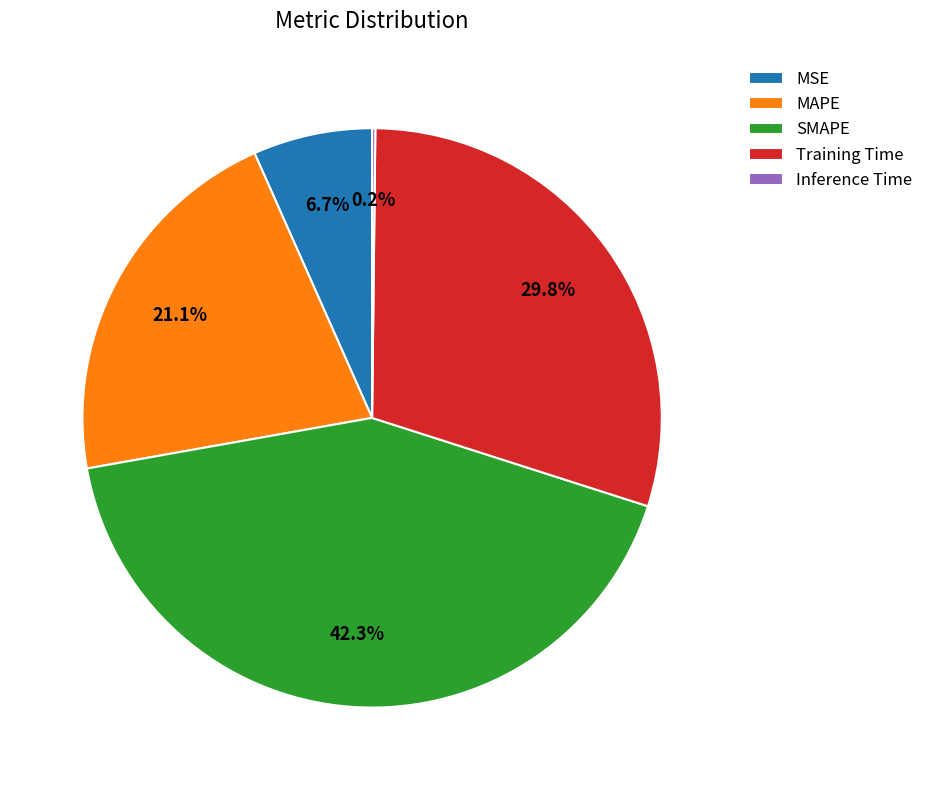

Do Training Time and SMAPE together represent more than half of the pie?

Yes